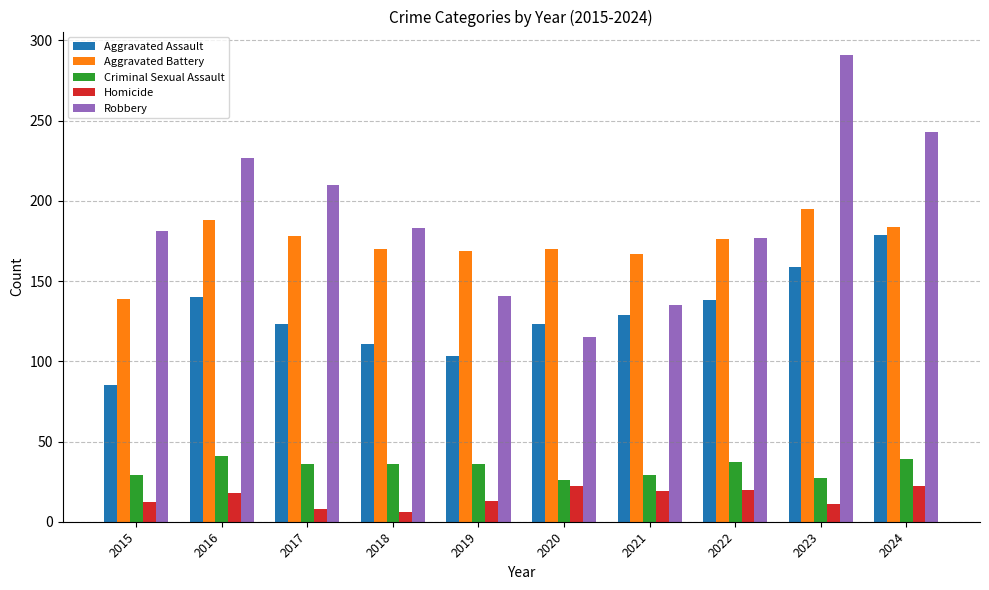

Rank the series at 2018 from lowest to highest value.

Homicide, Criminal Sexual Assault, Aggravated Assault, Aggravated Battery, Robbery